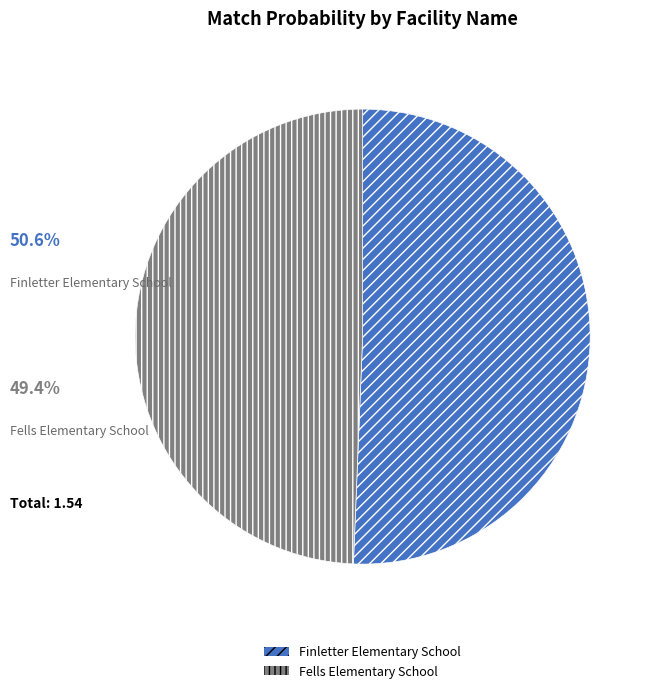

Is it true that Finletter Elementary School is 60% of the pie?

False